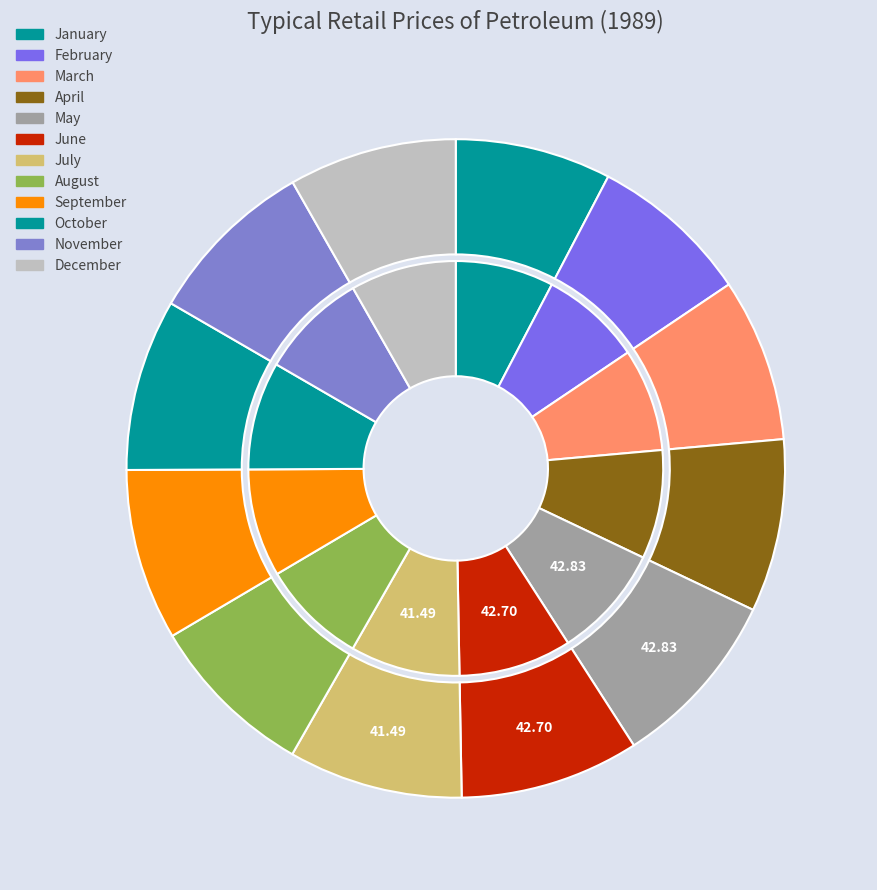

Does October represent more than half of the total?

No